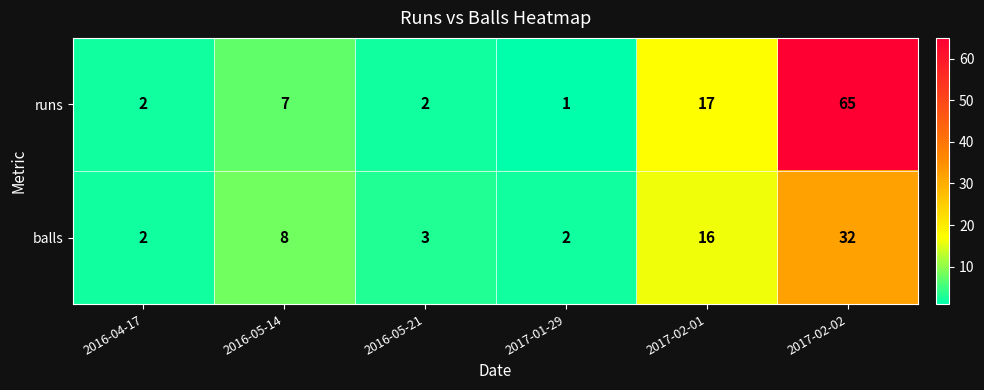

Reading left to right, transcribe all the data shown in this chart.

runs: 2016-04-17=2	2016-05-14=7	2016-05-21=2	2017-01-29=1	2017-02-01=17	2017-02-02=65
balls: 2016-04-17=2	2016-05-14=8	2016-05-21=3	2017-01-29=2	2017-02-01=16	2017-02-02=32